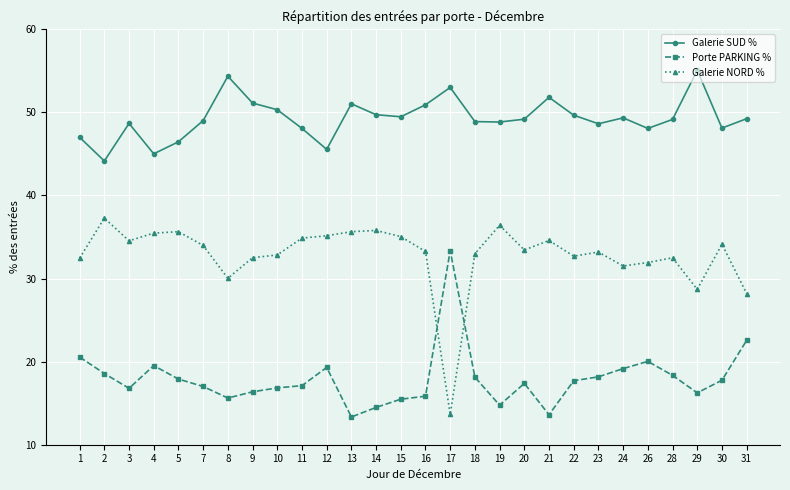

The value of Galerie SUD % at 23 is 48.6. True or false?

True